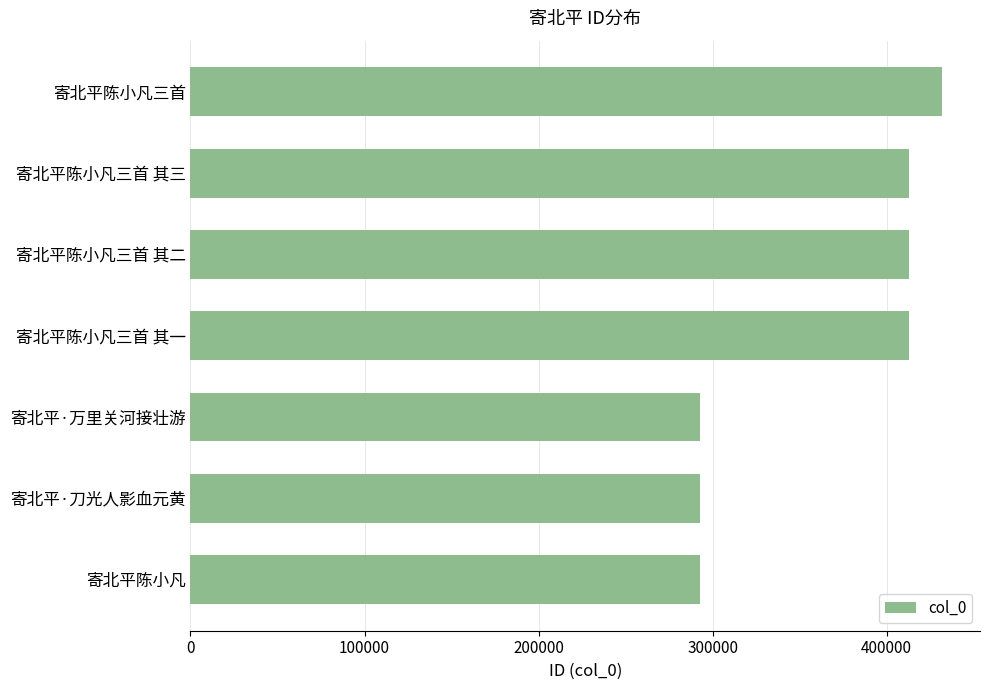

The value at 寄北平陈小凡三首 其一 is 121868. True or false?

False